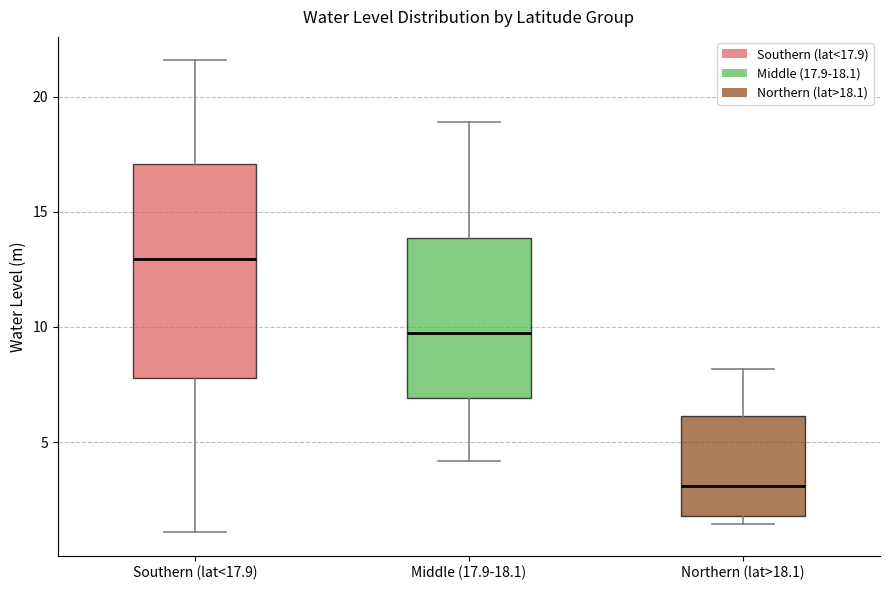

Which box's median line is the lowest?

Northern (lat>18.1)